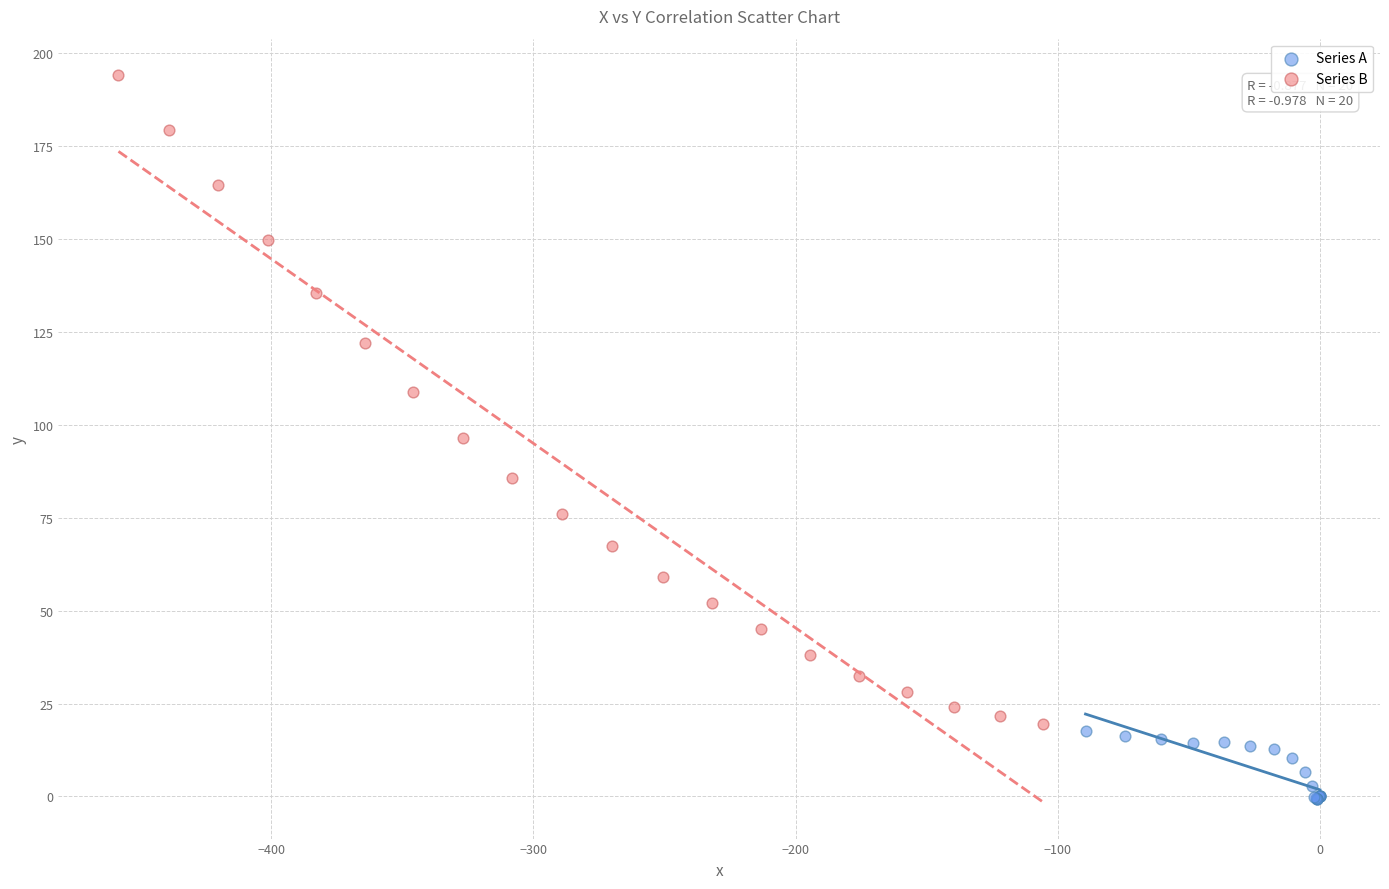

Which series has the largest Y range (max minus min)?

Series B